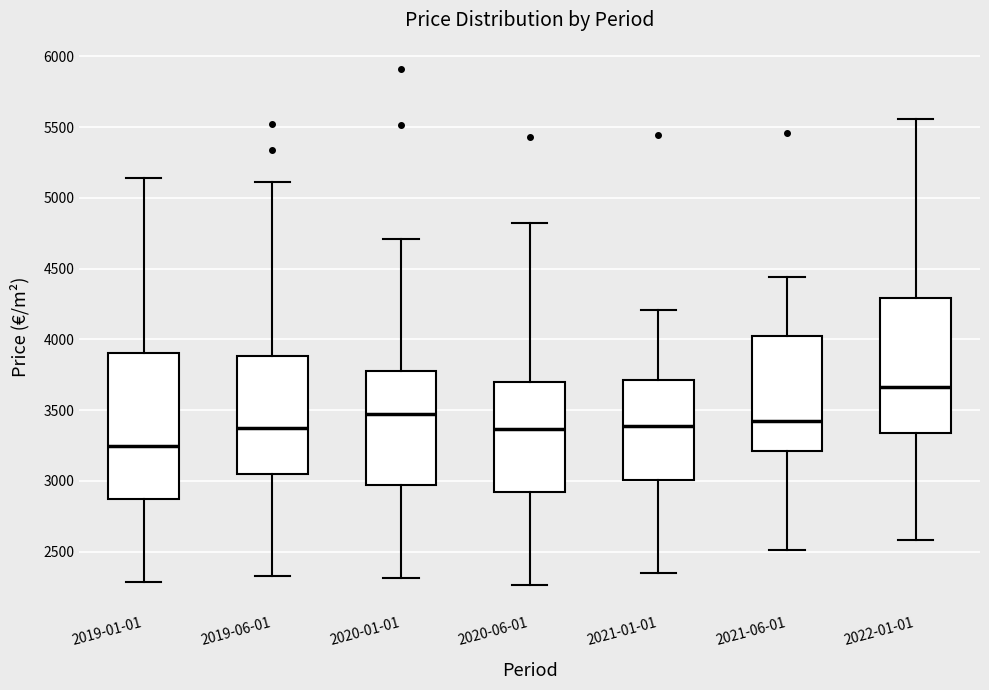

Where is the upper edge of the box for 2022-01-01 on the y-axis? The values are not printed on the chart, so give them approximately, as read against the axis.

4300